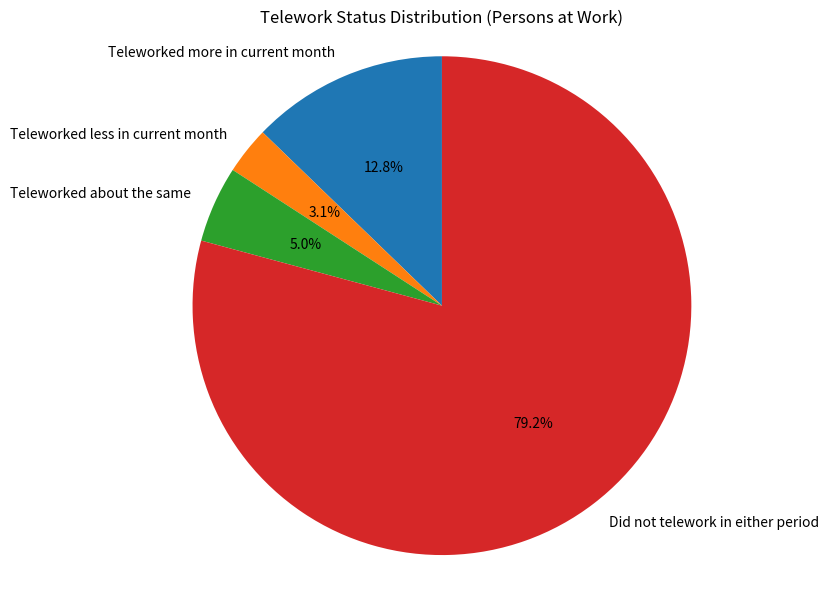

How much of the chart is everything except Teleworked more in current month?

87.2%